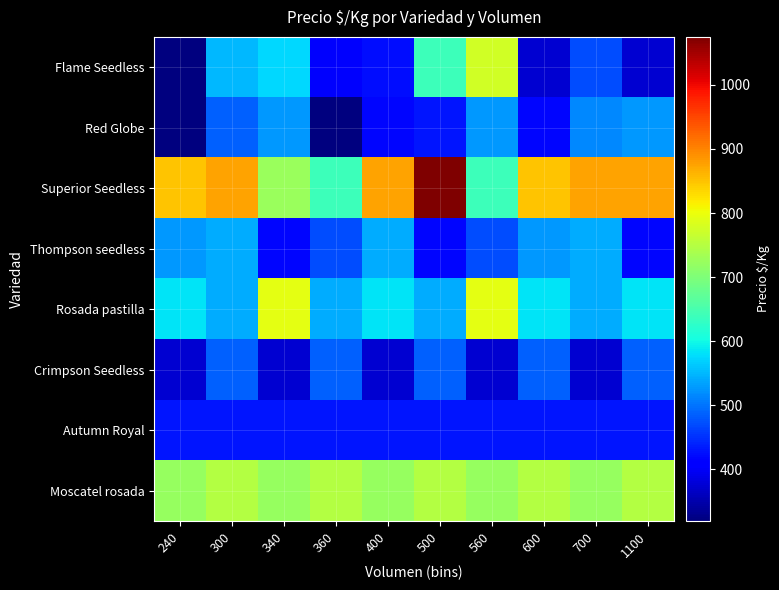

Reading right to left, list all the values displayed in this chart.

Flame Seedless: 1100=375	700=472	600=375	560=775	500=639	400=425	360=403	340=575	300=550	240=319
Red Globe: 1100=528	700=514	600=417	560=528	500=431	400=417	360=319	340=528	300=486	240=319
Superior Seedless: 1100=875	700=875	600=850	560=639	500=1075	400=875	360=639	340=725	300=875	240=850
Thompson seedless: 1100=417	700=542	600=528	560=472	500=417	400=542	360=472	340=417	300=542	240=528
Rosada pastilla: 1100=583	700=542	600=583	560=792	500=542	400=583	360=542	340=792	300=542	240=583
Crimpson Seedless: 1100=486	700=375	600=486	560=375	500=486	400=375	360=486	340=375	300=486	240=375
Autumn Royal: 1100=431	700=431	600=431	560=431	500=431	400=431	360=431	340=431	300=431	240=431
Moscatel rosada: 1100=750	700=722	600=750	560=722	500=750	400=722	360=750	340=722	300=750	240=722